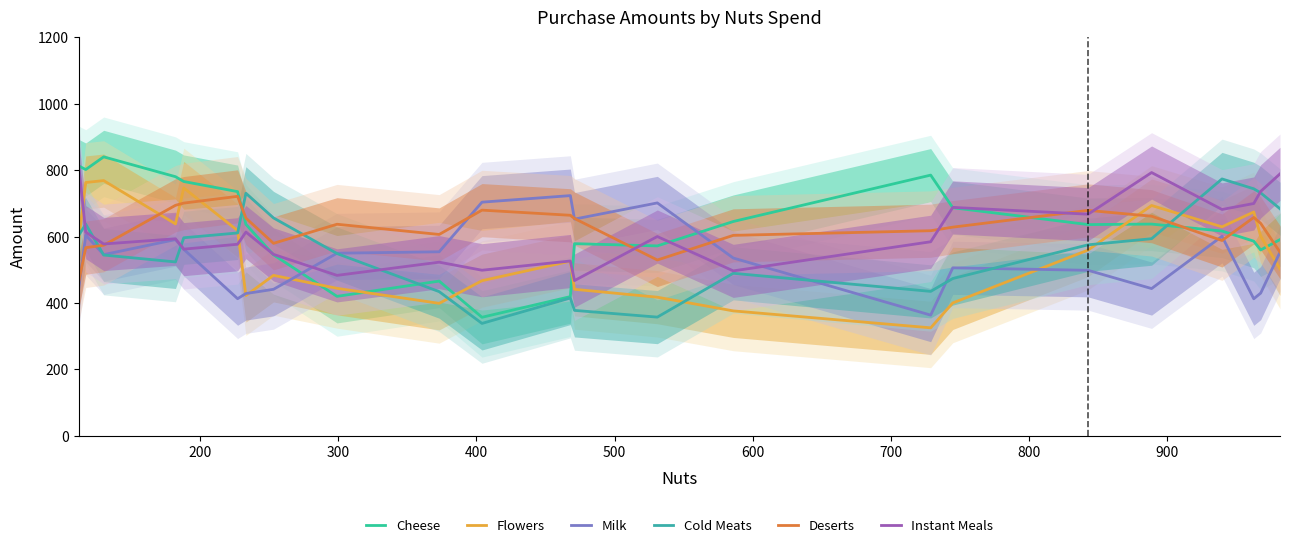

What are all the series names shown in the legend?

Cheese, Flowers, Milk, Cold Meats, Deserts, Instant Meals